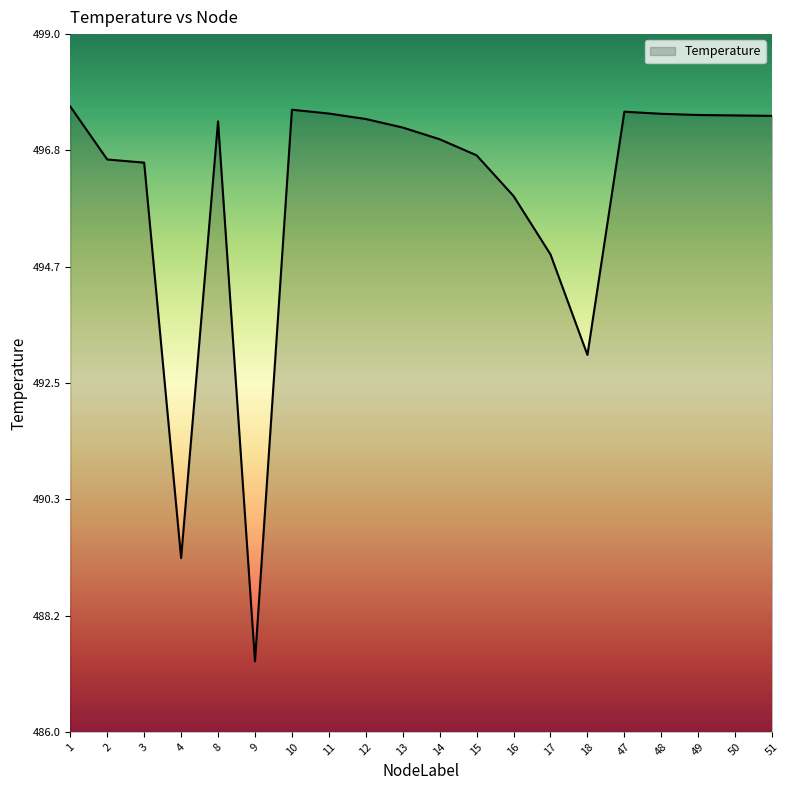

Is it true that the value at 16 is 684.7?

False